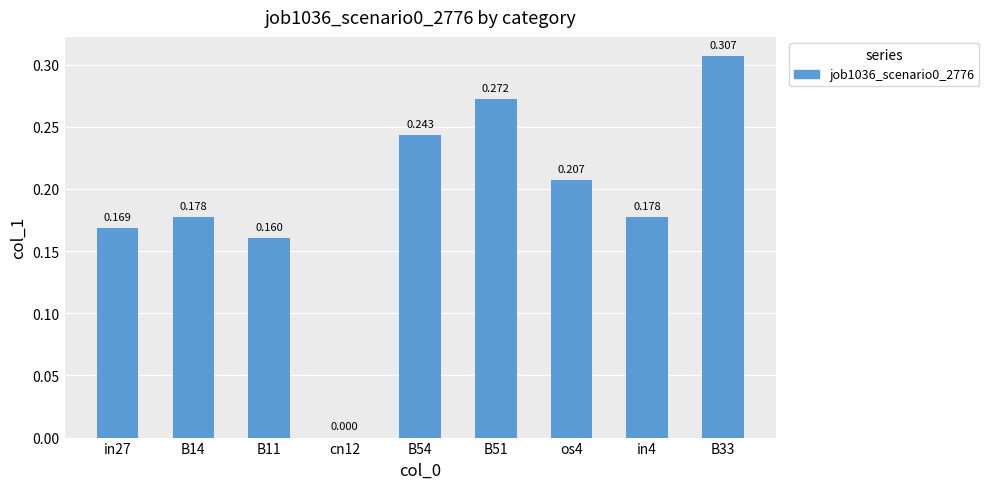

Rank the categories by value from lowest to highest.

cn12, B11, in27, B14, in4, os4, B54, B51, B33